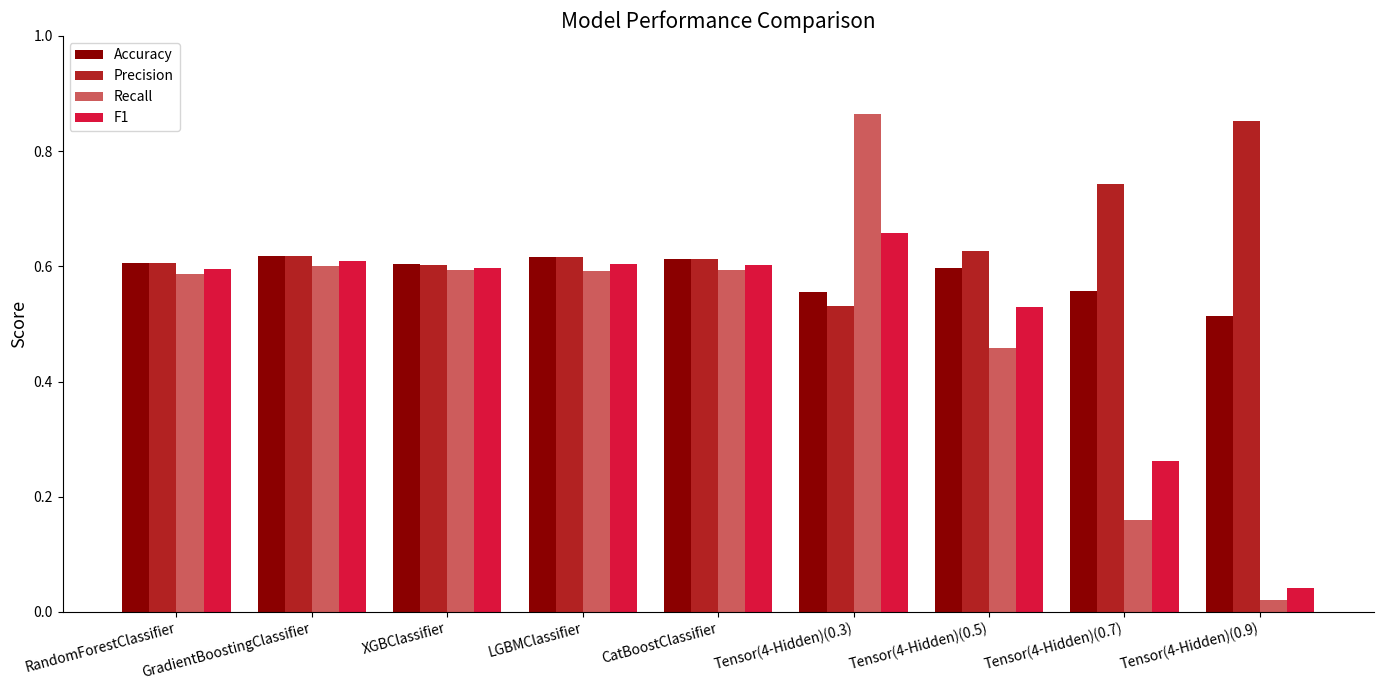

How many bars are there in total?

36